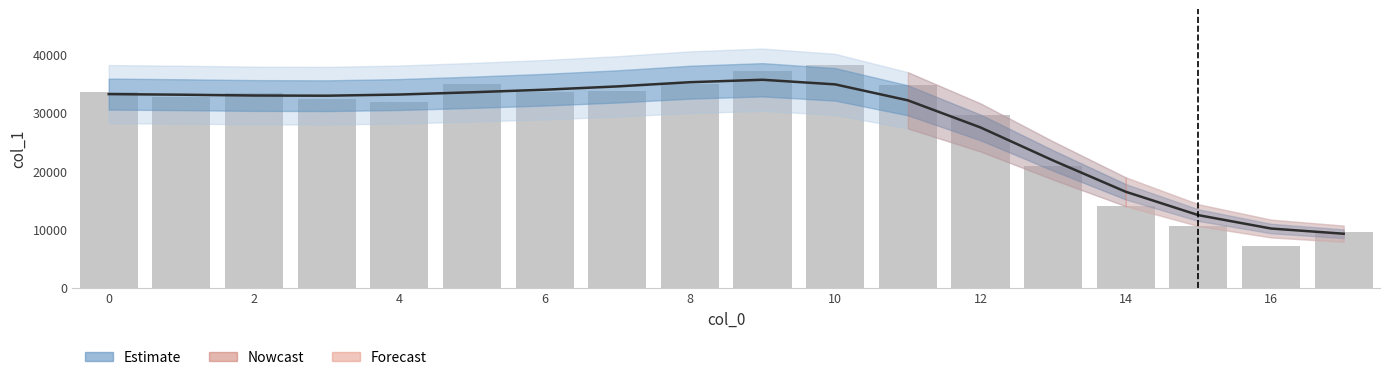

Approximately how many times larger is the value at 14 compared to 4?

0.4